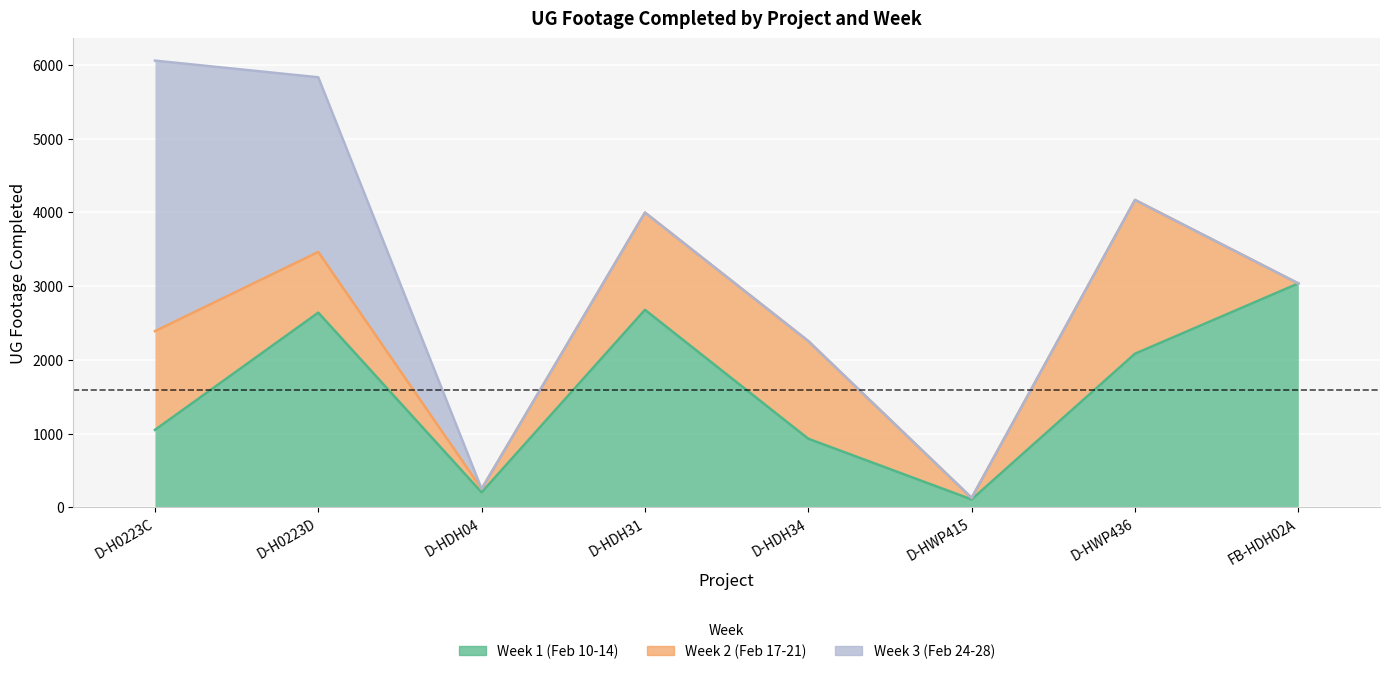

What position from the left is D-HDH04?

3